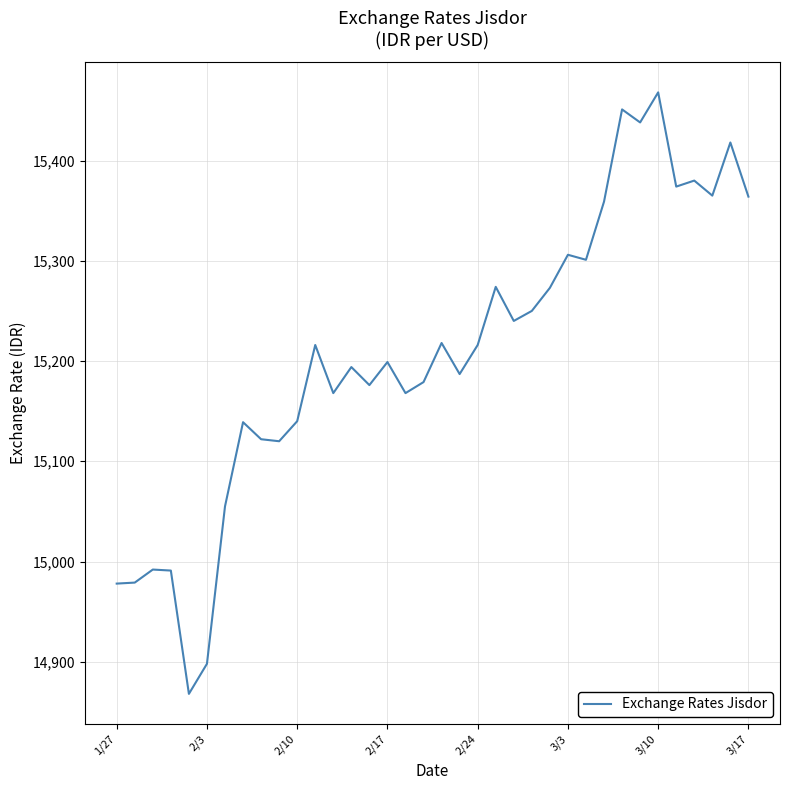

What is the difference between the maximum and second lowest values?

570